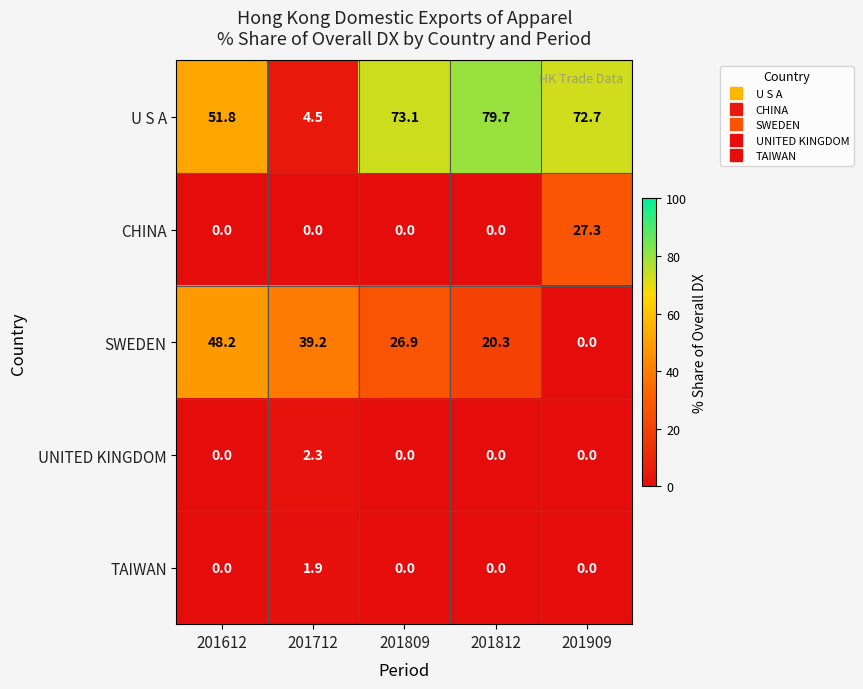

What is the difference between the highest and lowest values at 201809?

73.1